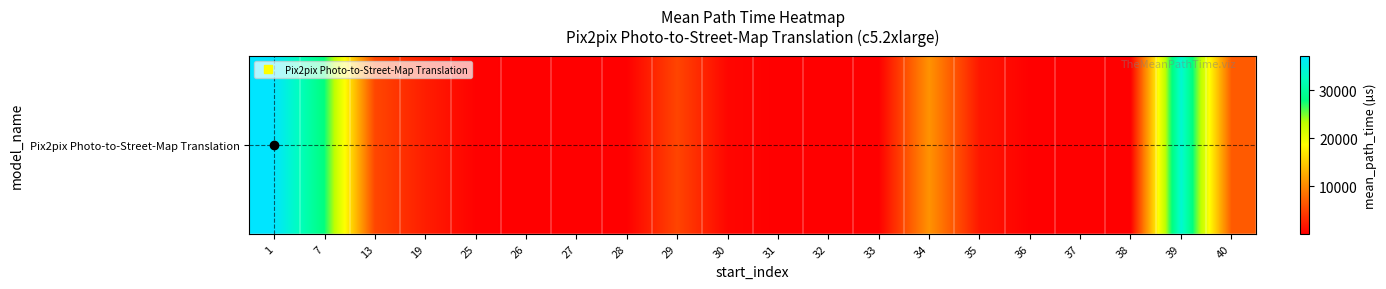

List the labels in order of value, largest first.

1, 39, 7, 34, 40, 13, 29, 19, 35, 30, 25, 37, 38, 32, 27, 33, 36, 31, 26, 28